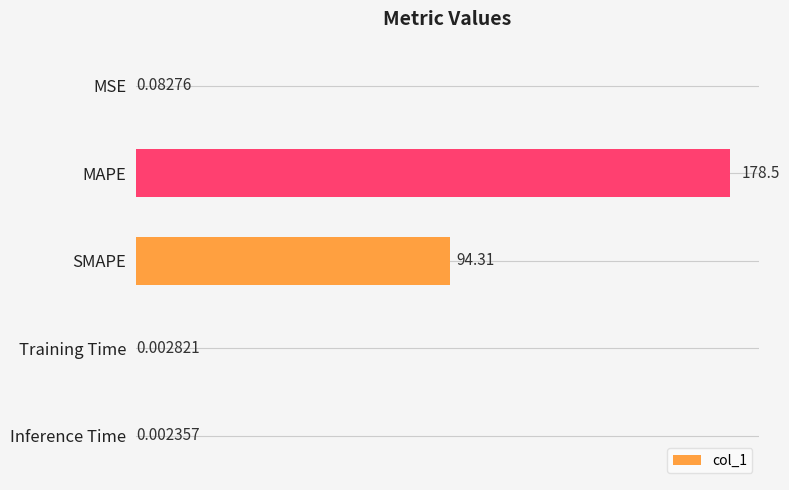

What is the sum of the values at Inference Time and MAPE?

178.5